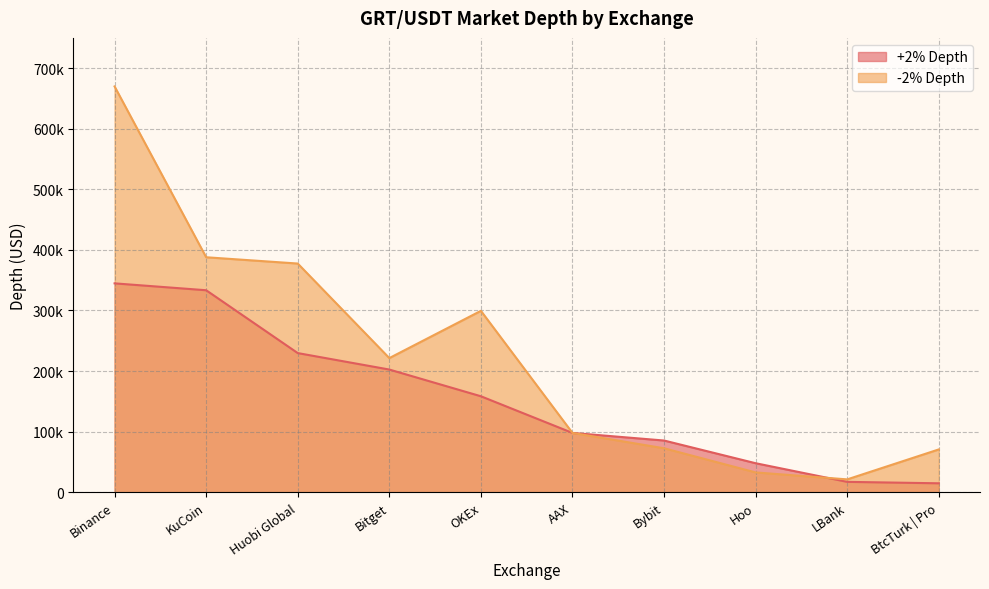

What is the difference between the maximum and minimum values in the +2% Depth series?

330084.4